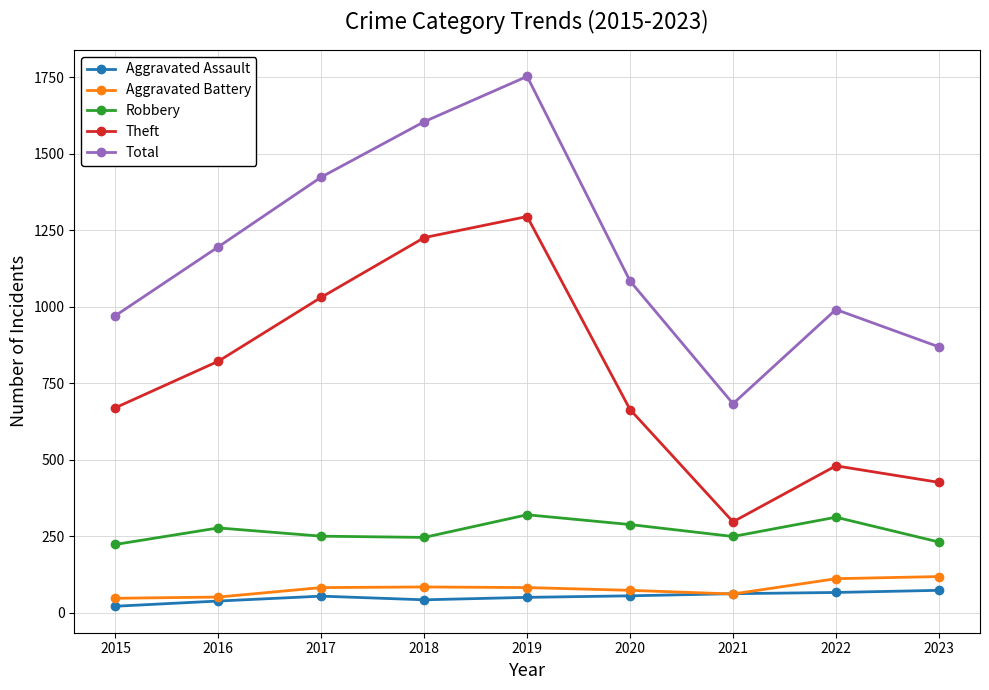

The value of Aggravated Assault at 2020 is 55. True or false?

True